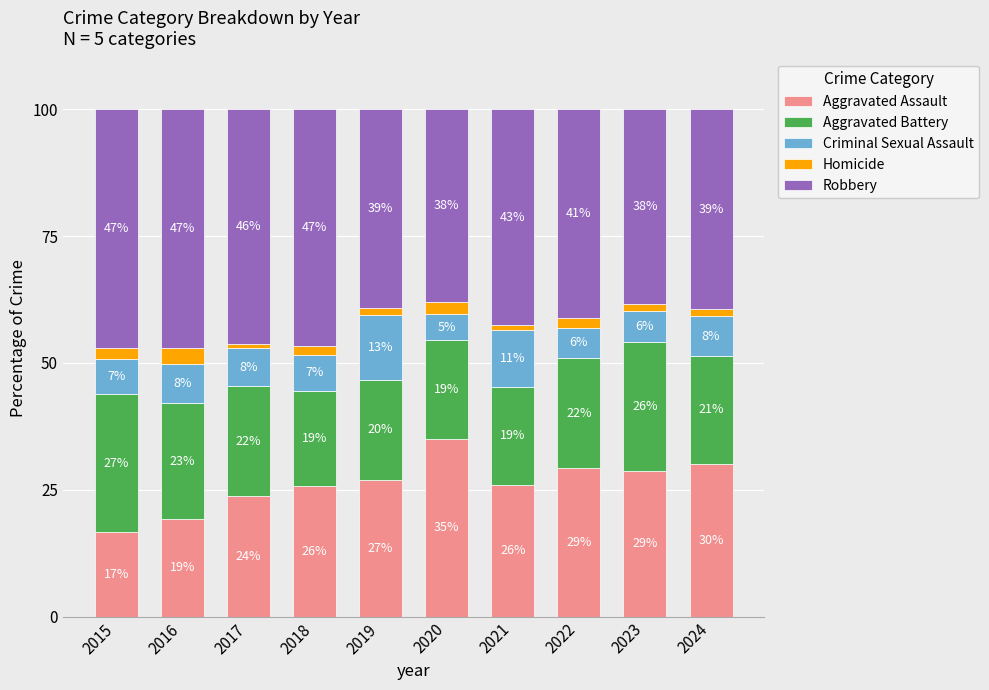

What is the average value of the Criminal Sexual Assault series?

7.9